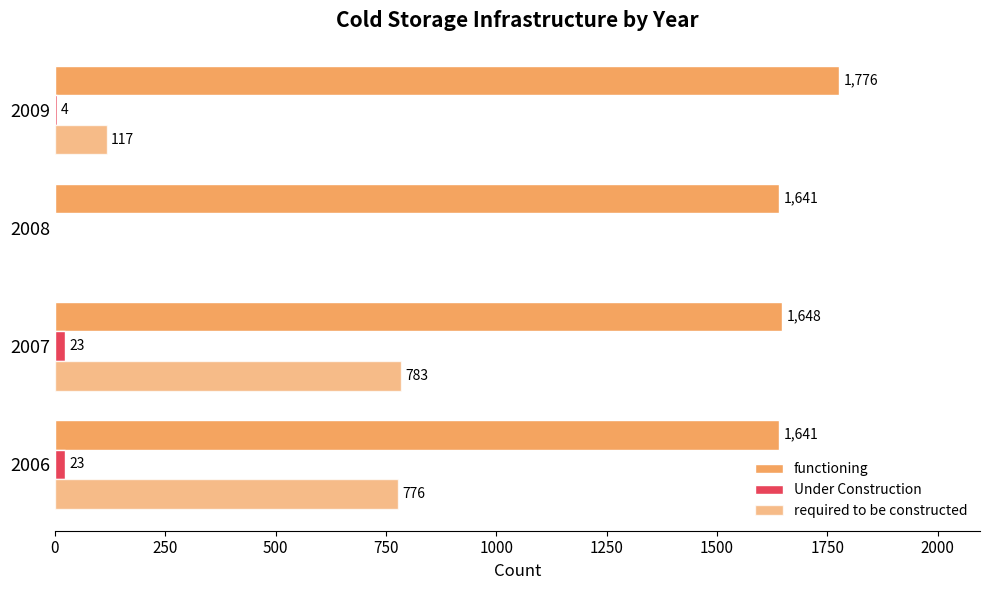

How many data points does each series have?

4